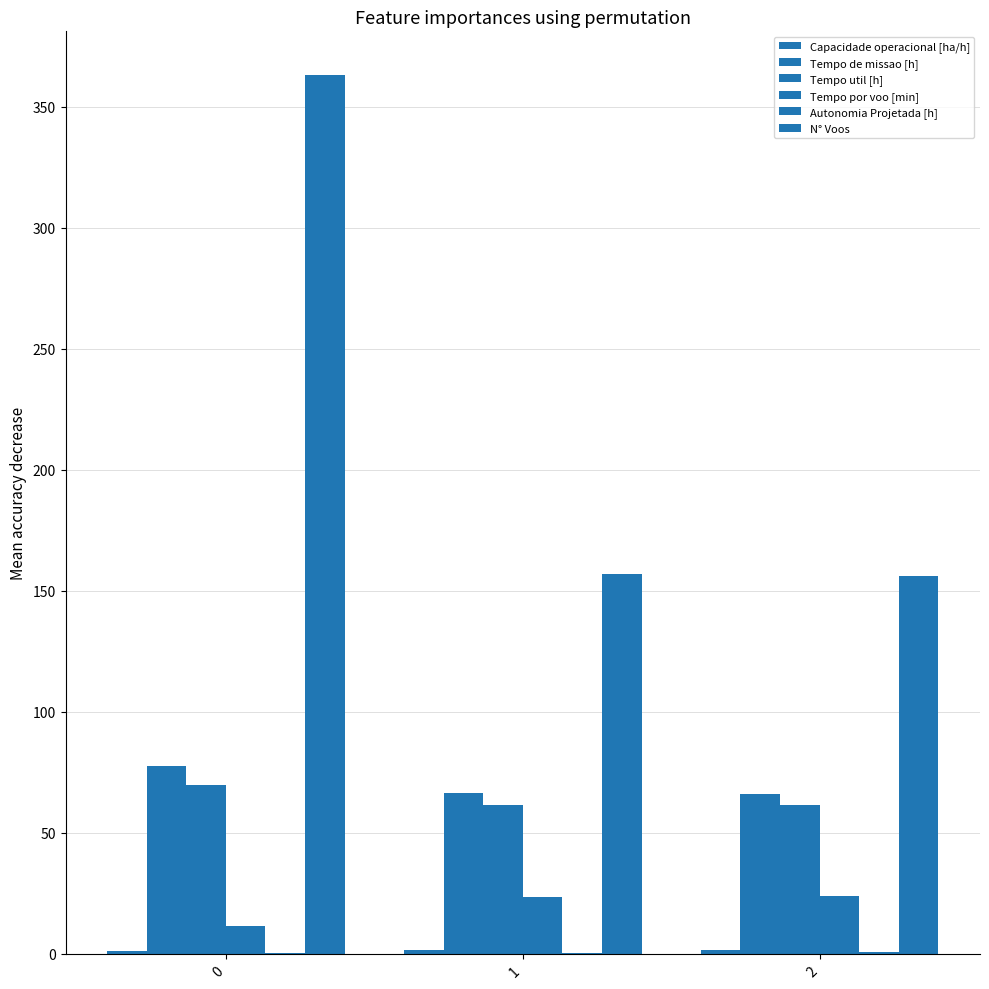

The value of Tempo util [h] at 1 is 103.8. True or false?

False